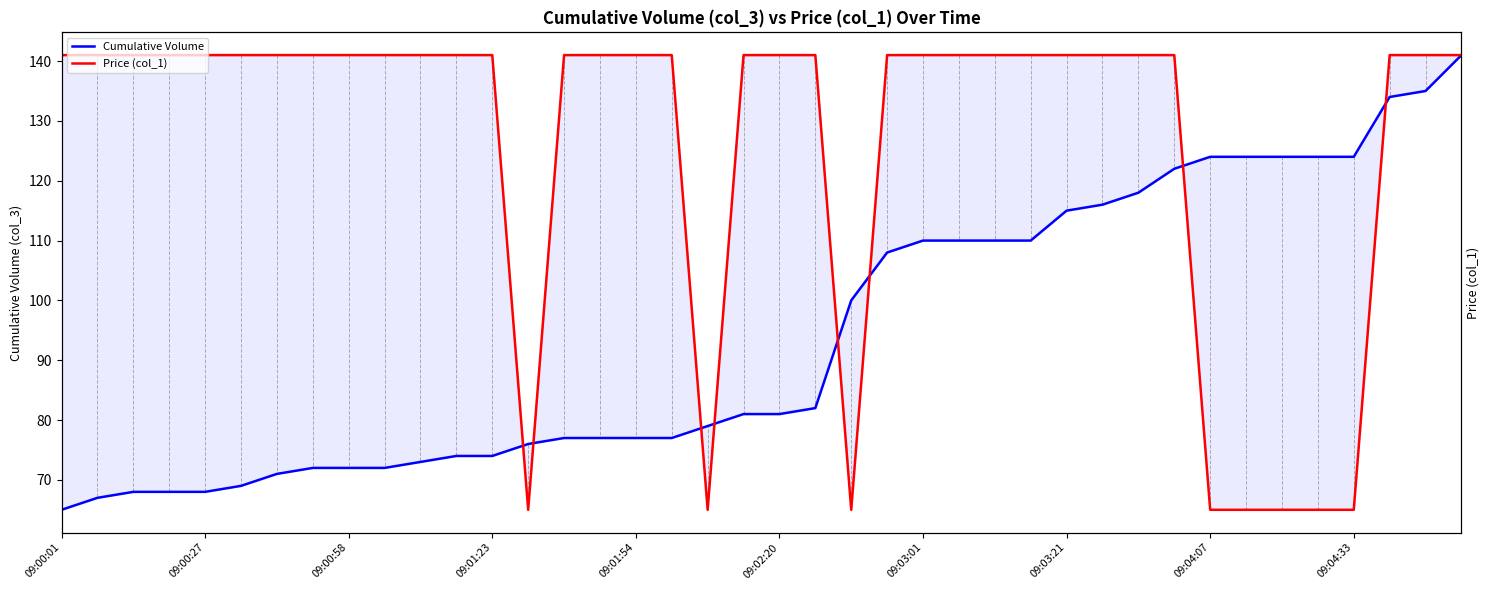

Where does the Cumulative Volume series first go above 81?

21